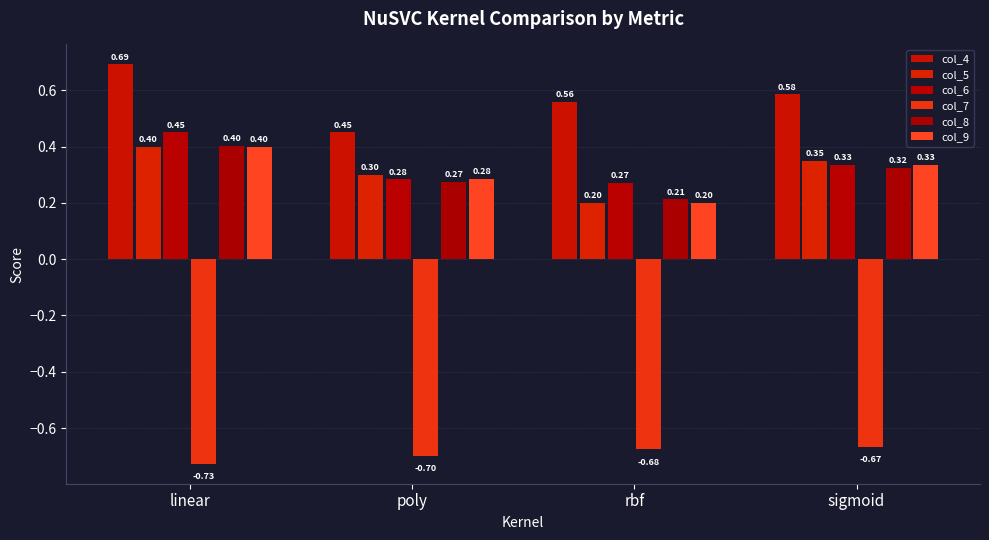

Reading left to right, transcribe all the data shown in this chart.

col_4: linear=0.7	poly=0.5	rbf=0.6	sigmoid=0.6
col_5: linear=0.4	poly=0.3	rbf=0.2	sigmoid=0.3
col_6: linear=0.5	poly=0.3	rbf=0.3	sigmoid=0.3
col_7: linear=-0.7	poly=-0.7	rbf=-0.7	sigmoid=-0.7
col_8: linear=0.4	poly=0.3	rbf=0.2	sigmoid=0.3
col_9: linear=0.4	poly=0.3	rbf=0.2	sigmoid=0.3